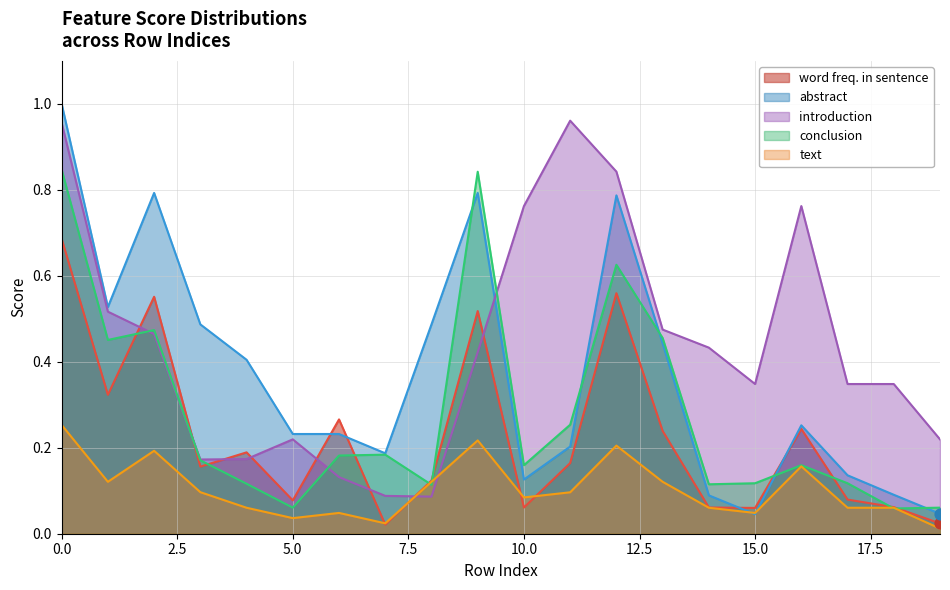

Is the value of abstract at 17 greater than the value of introduction at 11?

No